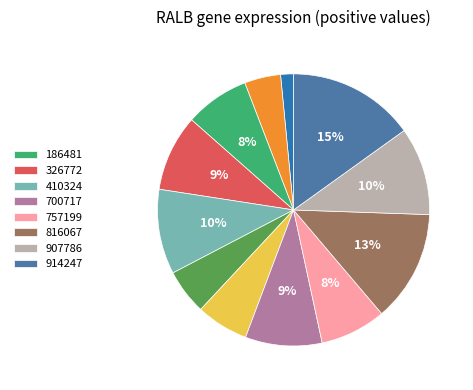

To the nearest percent, what is the average slice percentage?

8%